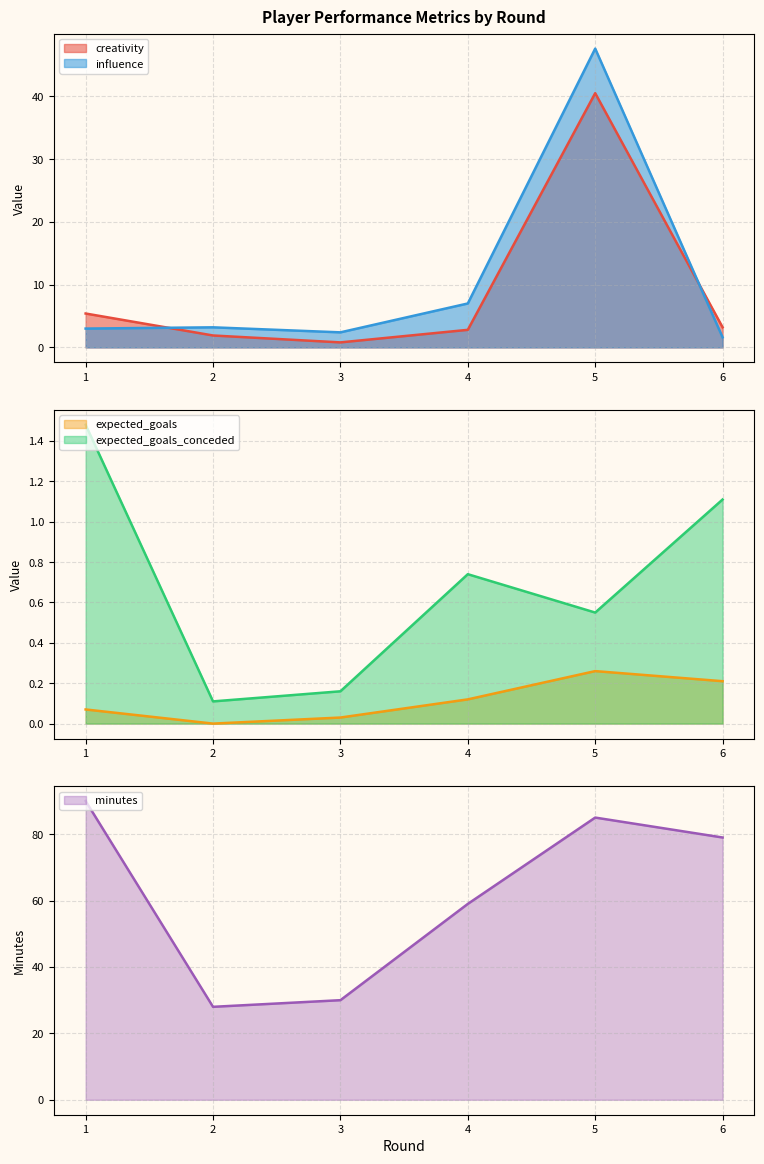

True or false: creativity has more than 1 interior local peaks.

False